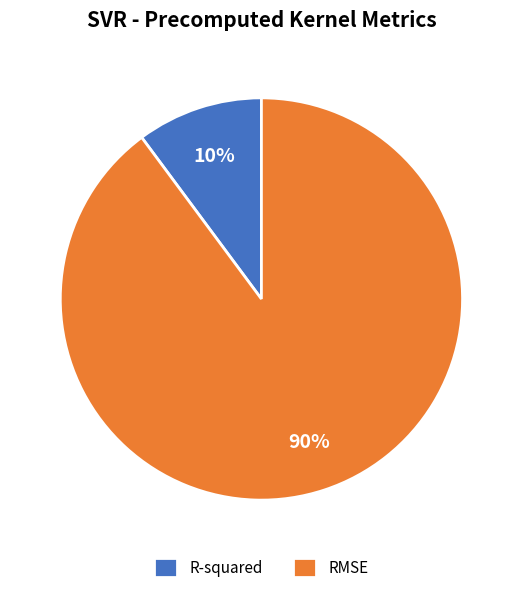

What is the largest slice in the pie chart?

RMSE